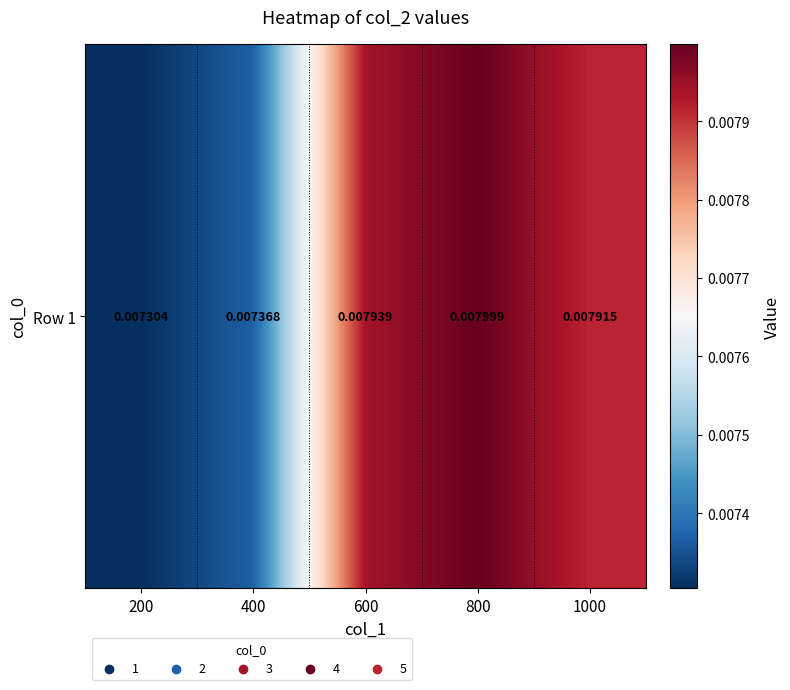

List the labels in order of value, smallest first.

200, 400, 1000, 600, 800